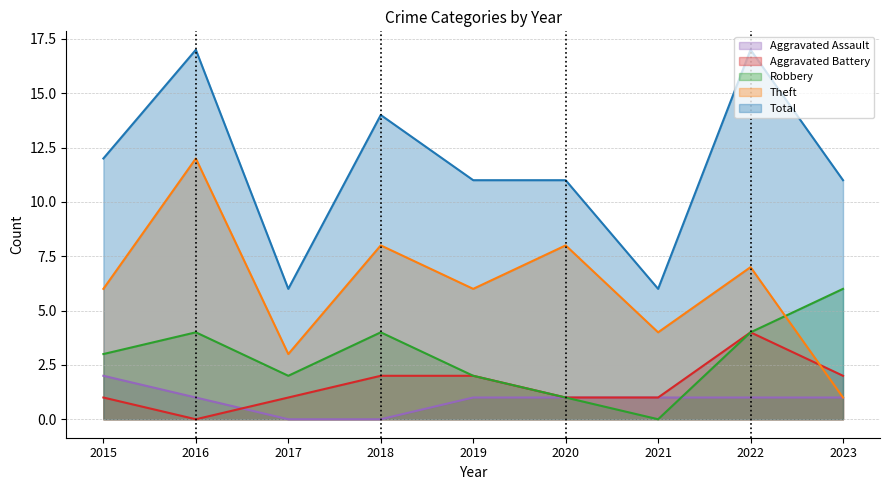

What are all the series names shown in the legend?

Aggravated Assault, Aggravated Battery, Robbery, Theft, Total